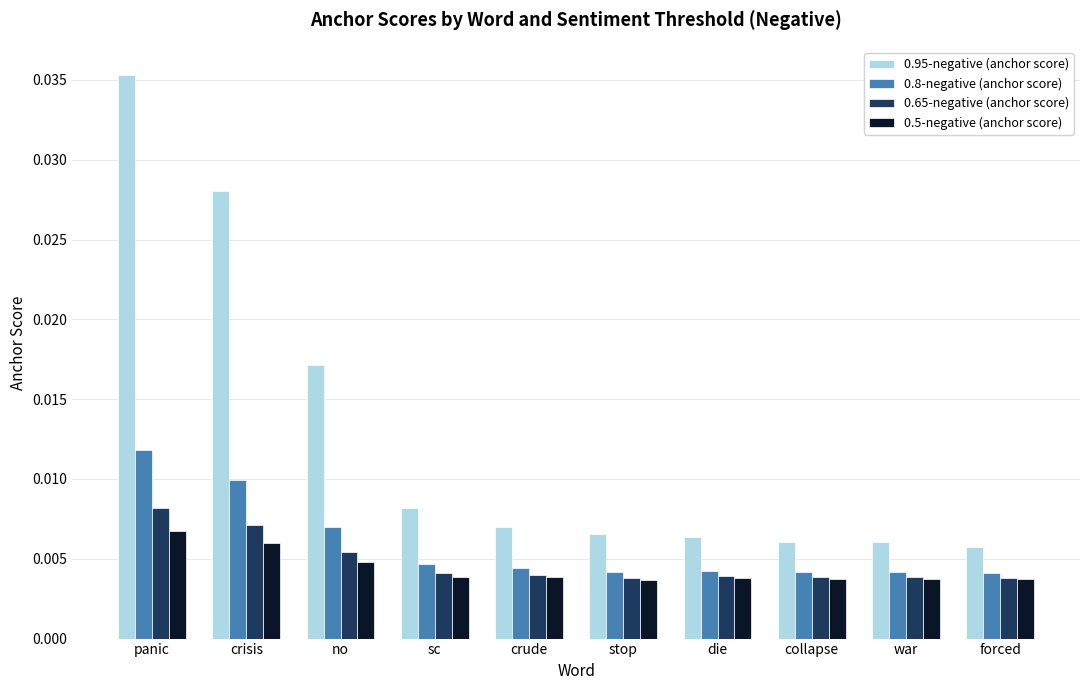

How many series are shown in this chart?

4